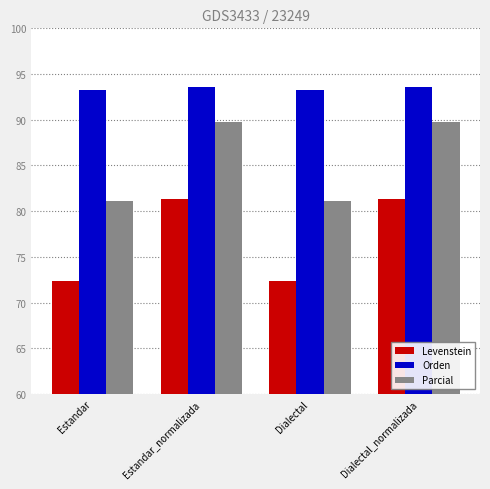

Read the Levenstein value at Estandar_normalizada.

81.4